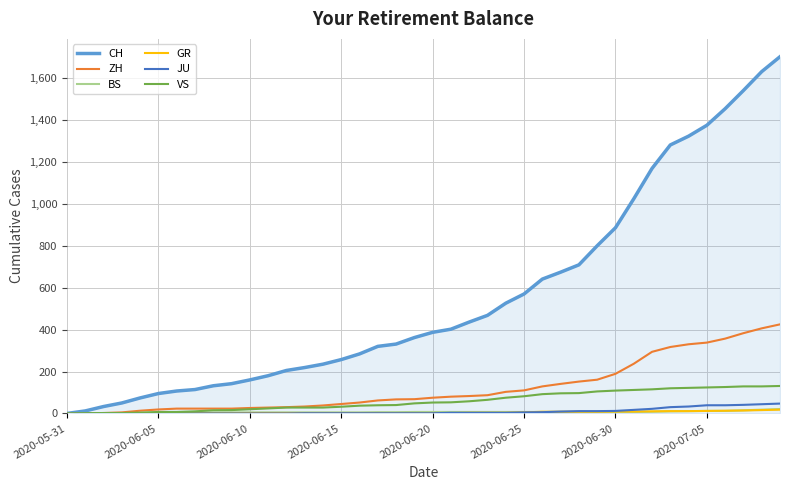

Which series has the largest total across all categories?

CH